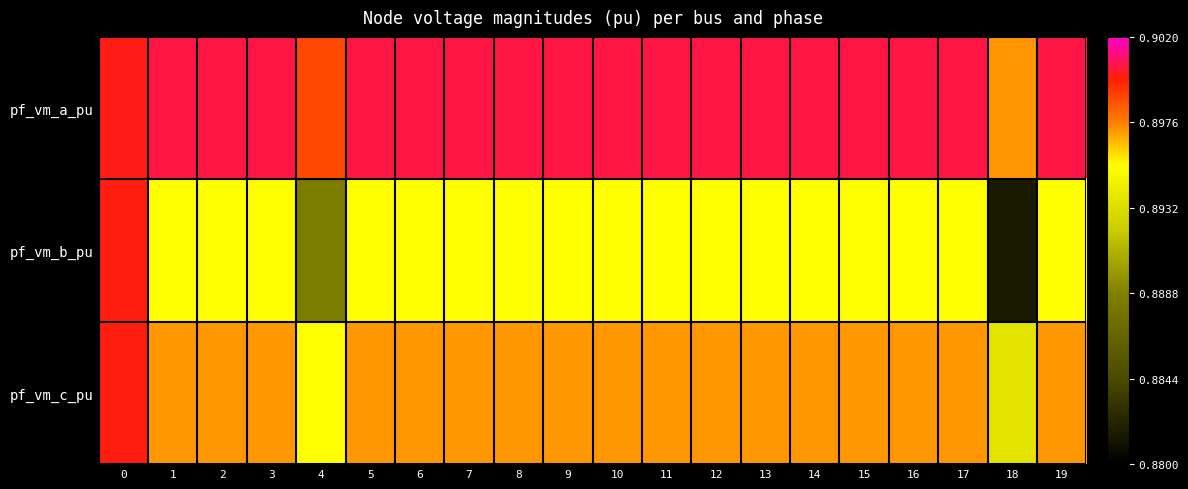

What is the total value across all series at 6?

2.7